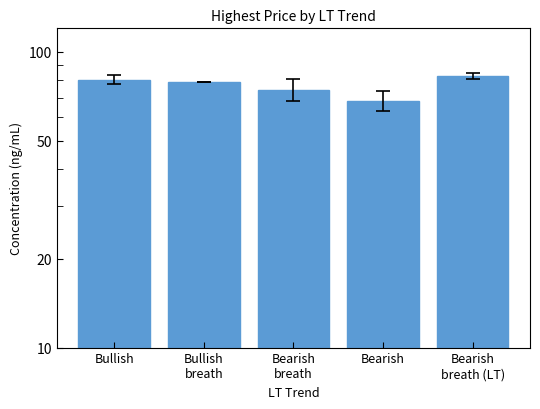

What value does the data have at Bearish?

68.4